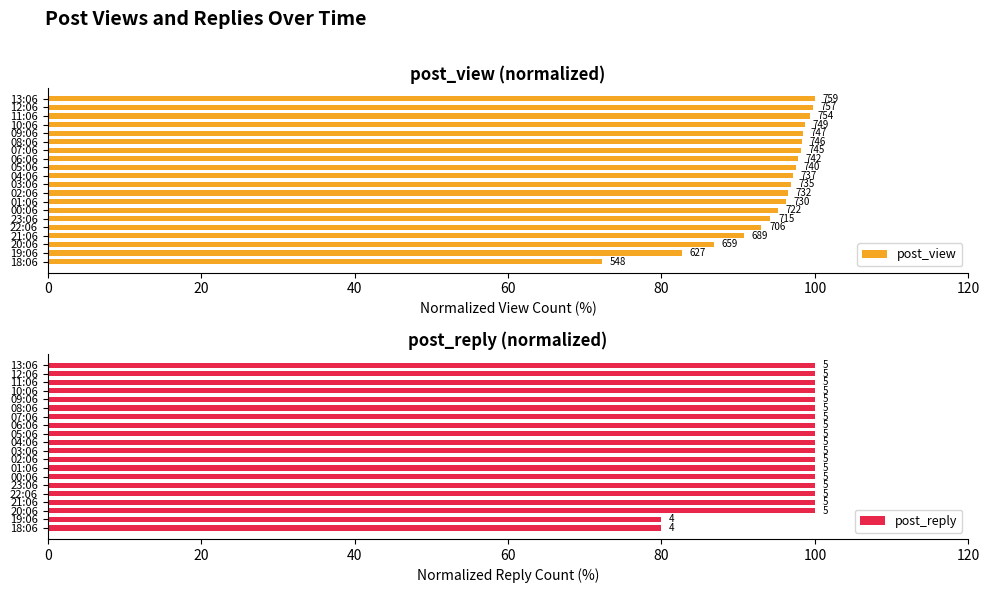

What is the value of the post_reply bar at the 6th from the left?

100.0